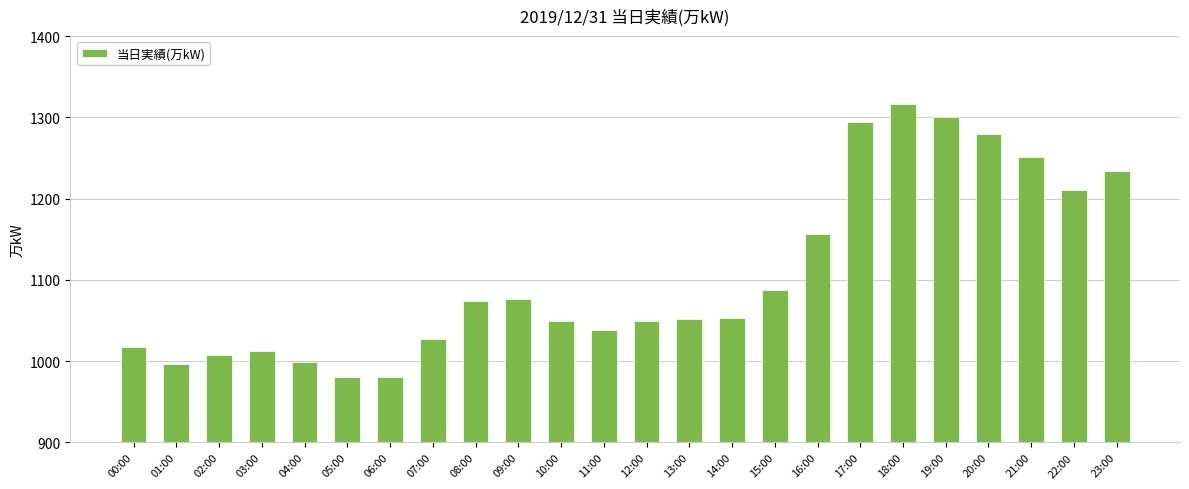

Is it true that the value at 08:00 is 1726?

False